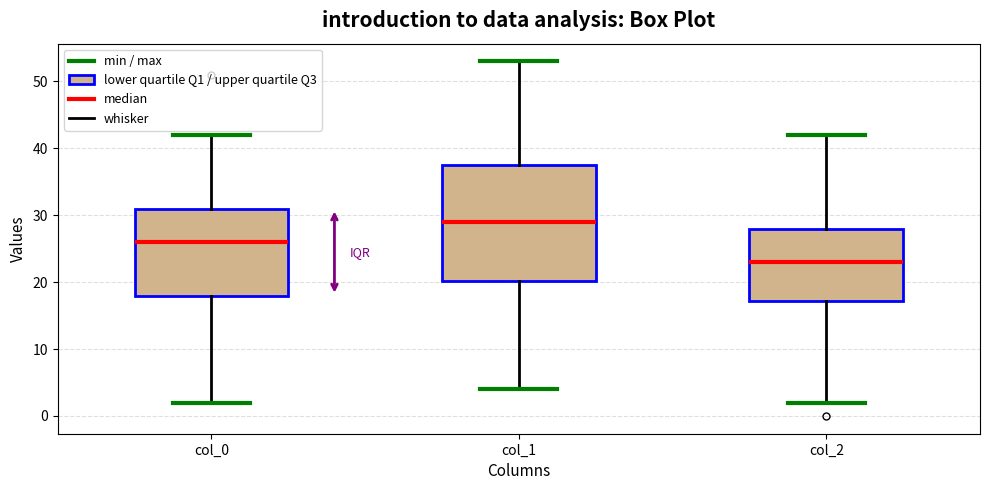

Where is the upper edge of the box for col_1 on the y-axis? The values are not printed on the chart, so give them approximately, as read against the axis.

38